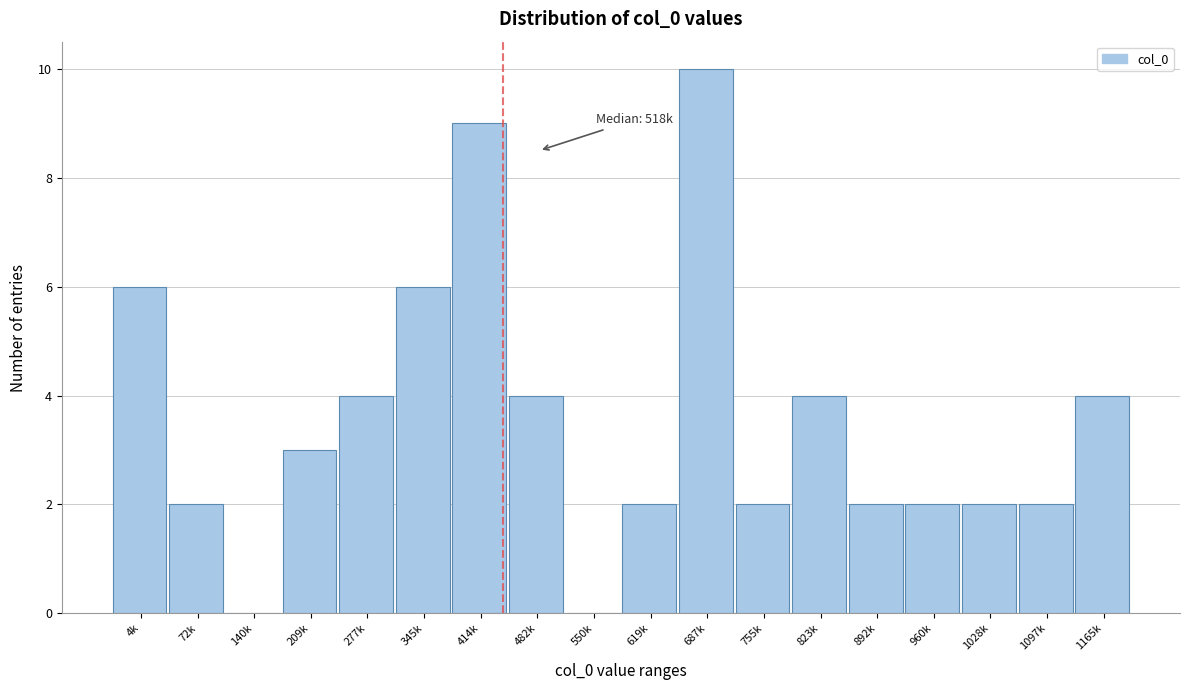

Reading left to right, what are all the values shown in this chart?

4k=6	72k=2	140k=0	209k=3	277k=4	345k=6	414k=9	482k=4	550k=0	619k=2	687k=10	755k=2	823k=4	892k=2	960k=2	1028k=2	1097k=2	1165k=4